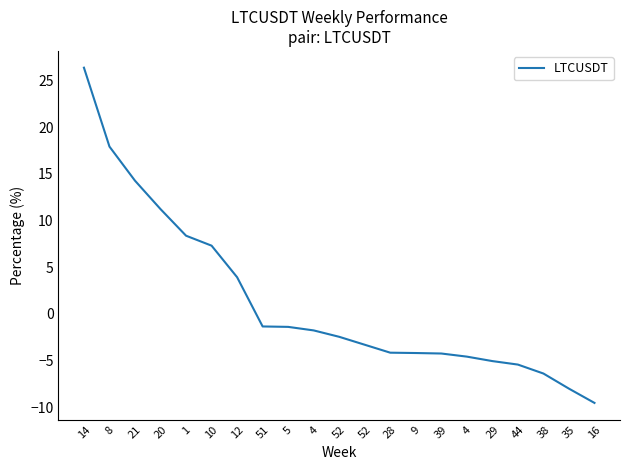

What is the change in value from 4 to 4?

-2.8